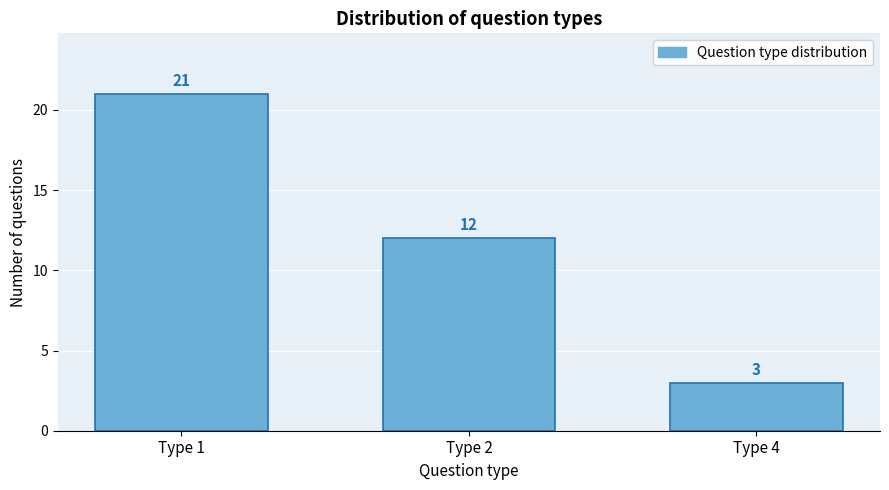

Reading right to left, list all the values displayed in this chart.

Type 4=3	Type 2=12	Type 1=21